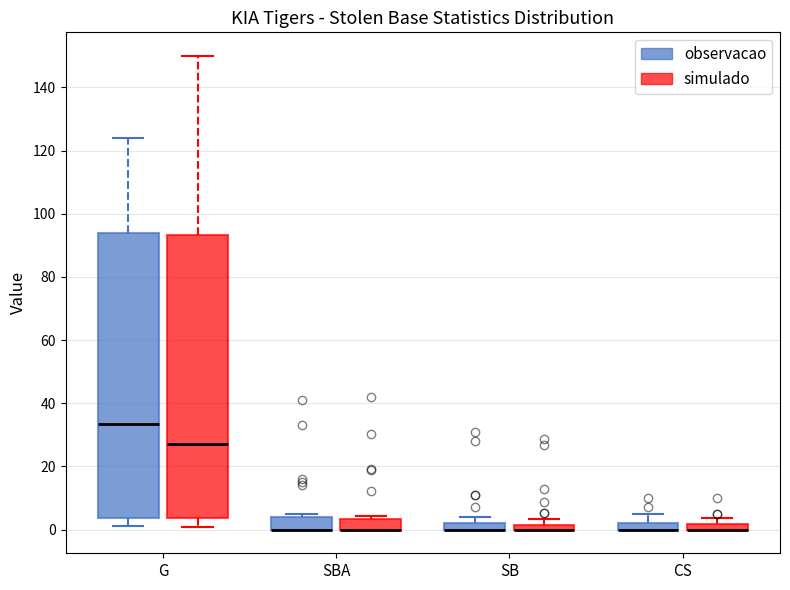

Where is the upper edge of the box for SBA (observacao) on the y-axis? The values are not printed on the chart, so give them approximately, as read against the axis.

4